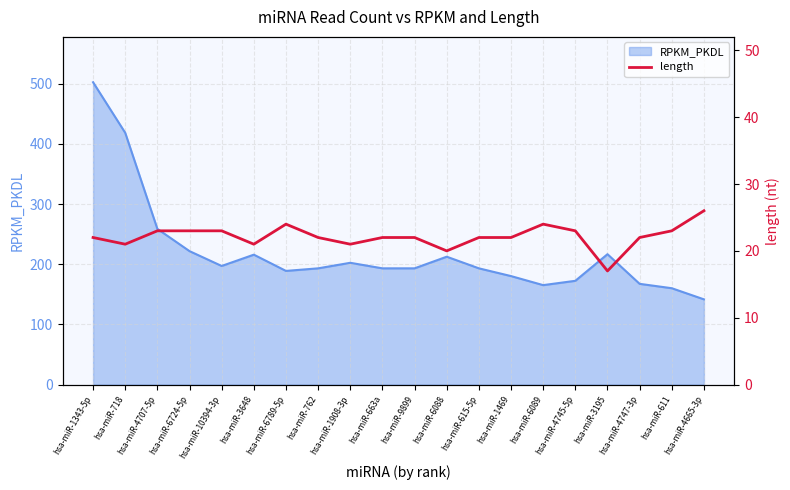

What is the maximum value for RPKM_PKDL?

502.3